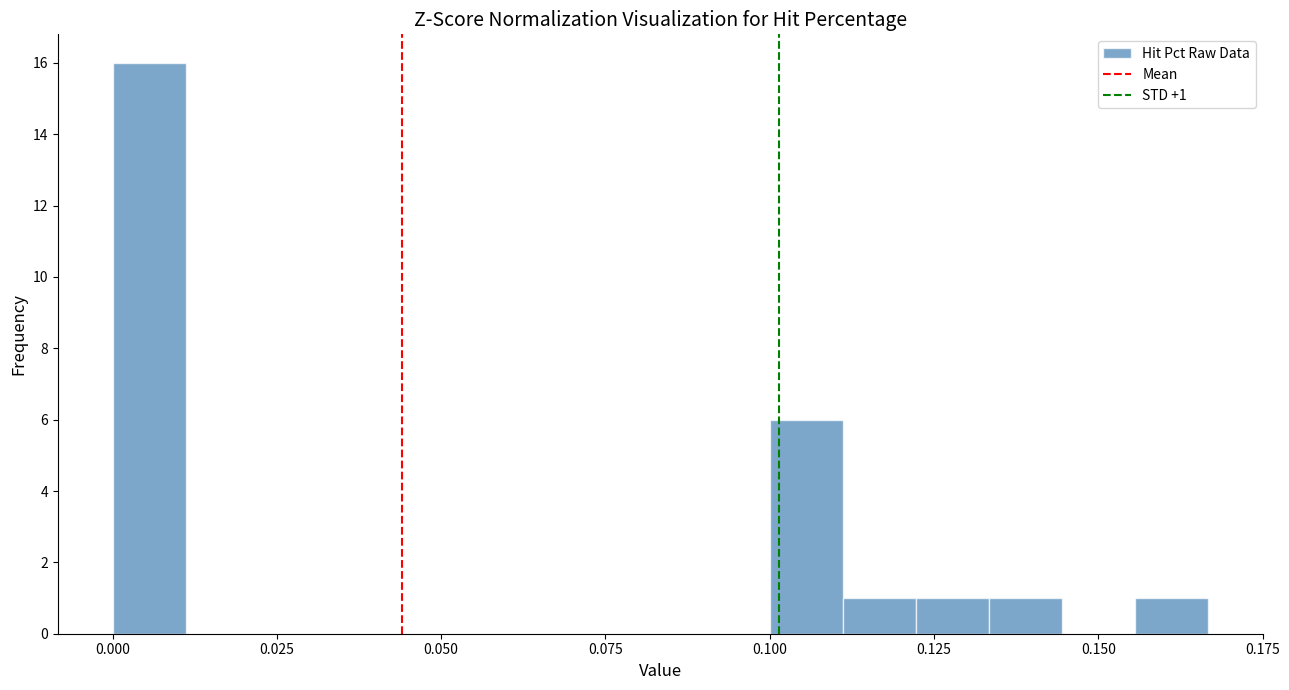

Around what value on the x-axis is the tallest bar? Give the approximate position of its centre, as read against the axis.

0.005